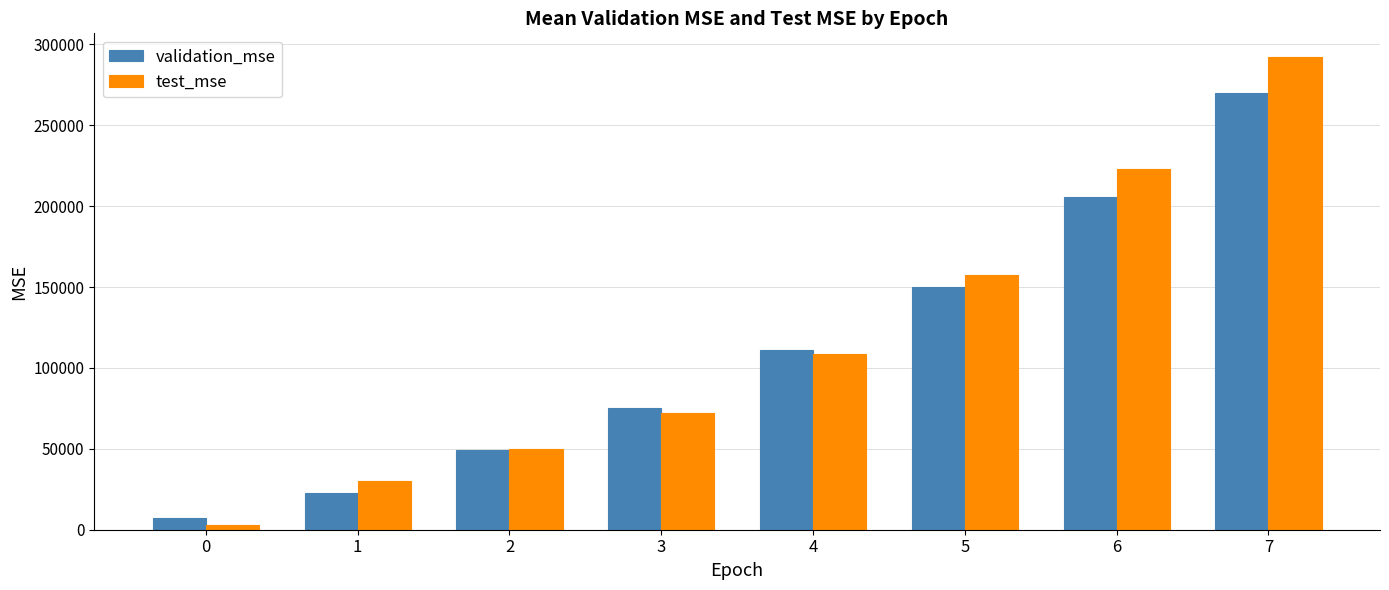

List the series in order of their peak value, lowest first.

validation_mse, test_mse